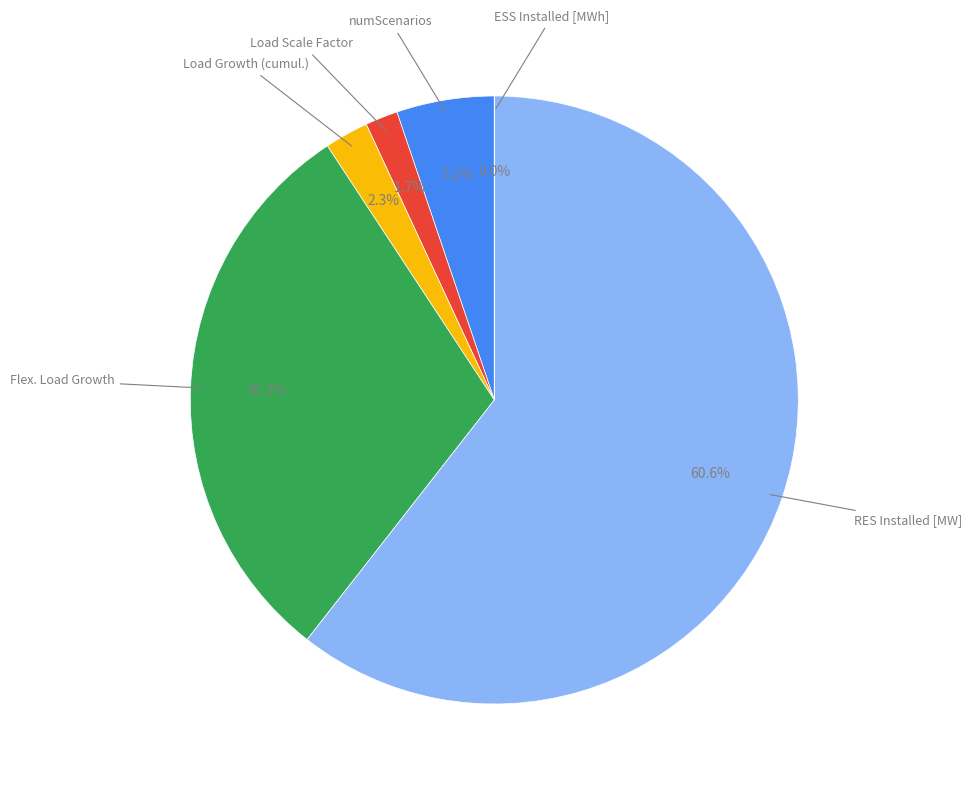

Is there a majority slice in this chart?

Yes